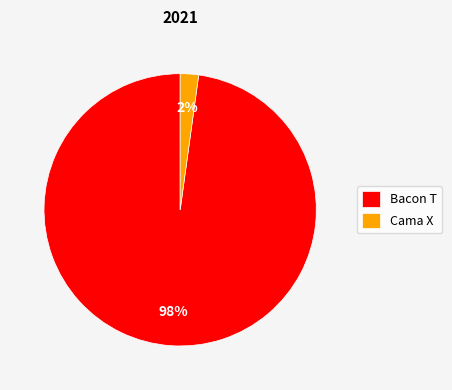

Between Cama X and Bacon T, which is larger?

Bacon T